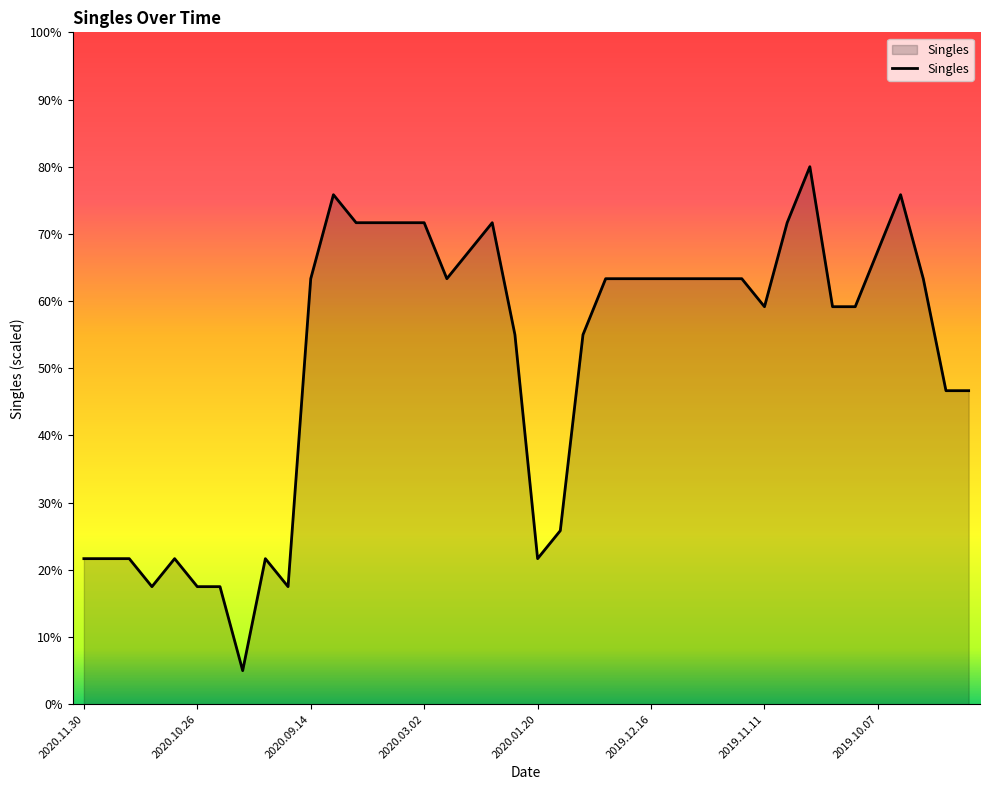

What is the difference between the maximum and minimum values?

75.0